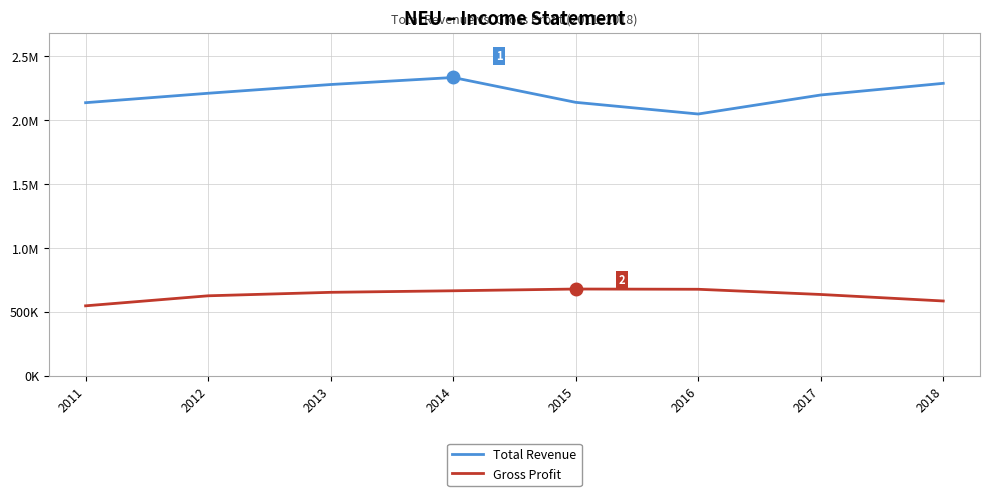

Does the chart have visible grid lines?

Yes